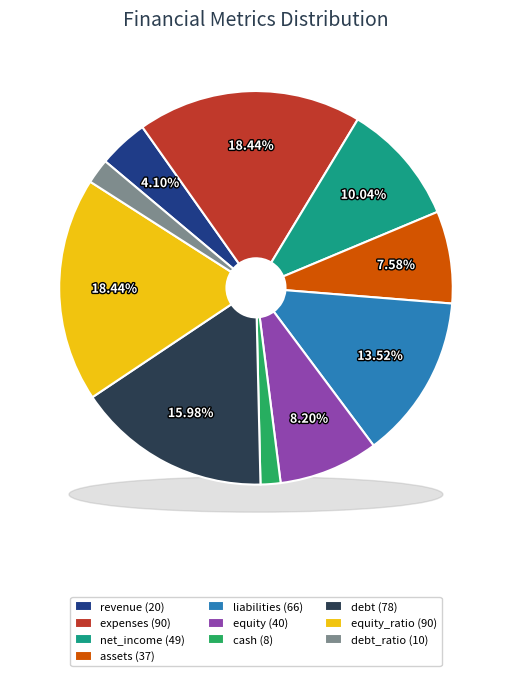

What percentage do debt and revenue together represent?

20.1%